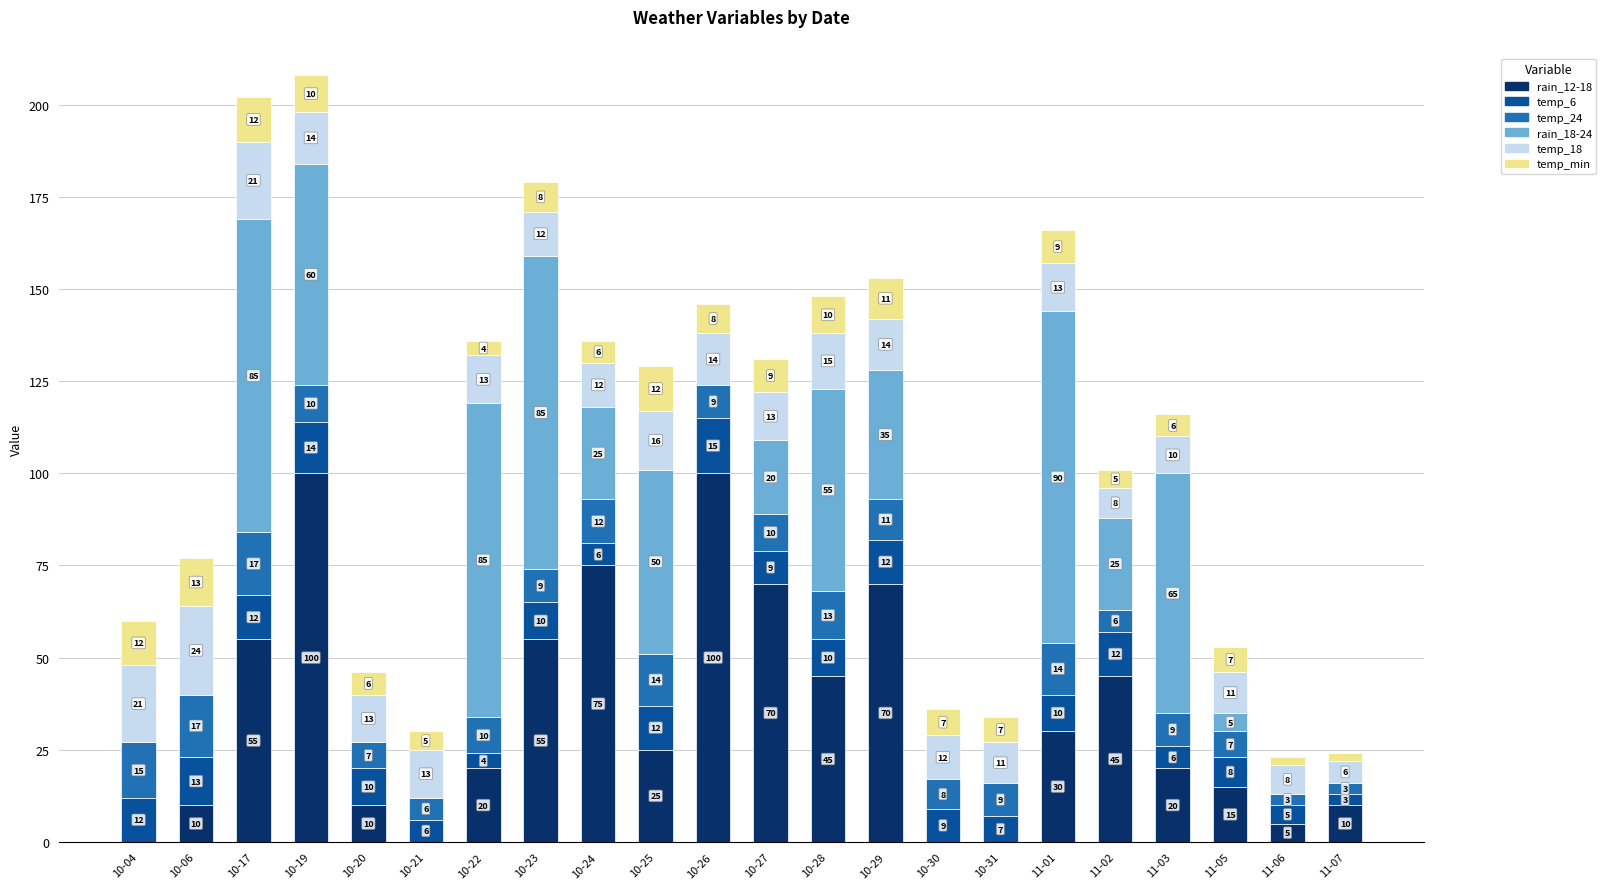

What is the total value across all series at 11-05?

53